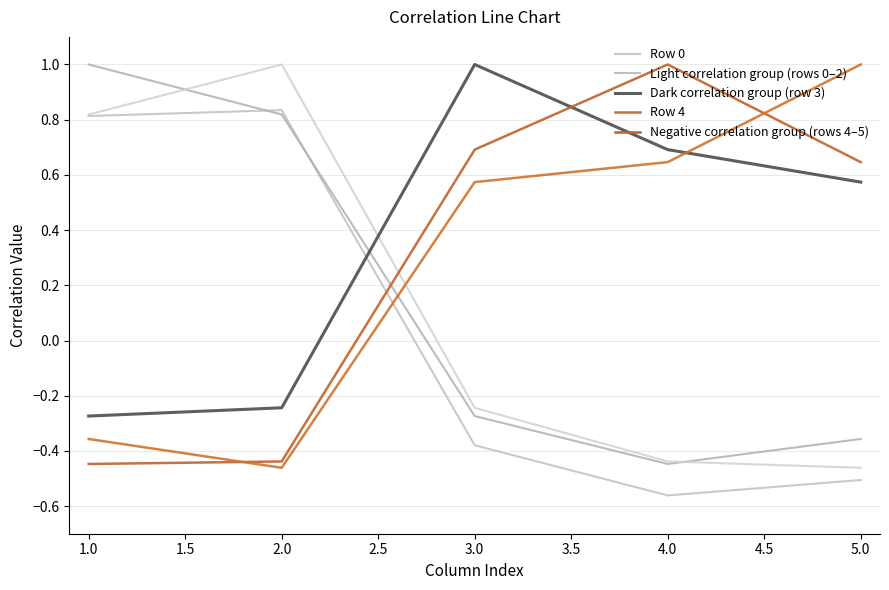

How many values in Dark correlation group (row 3) are above zero?

3